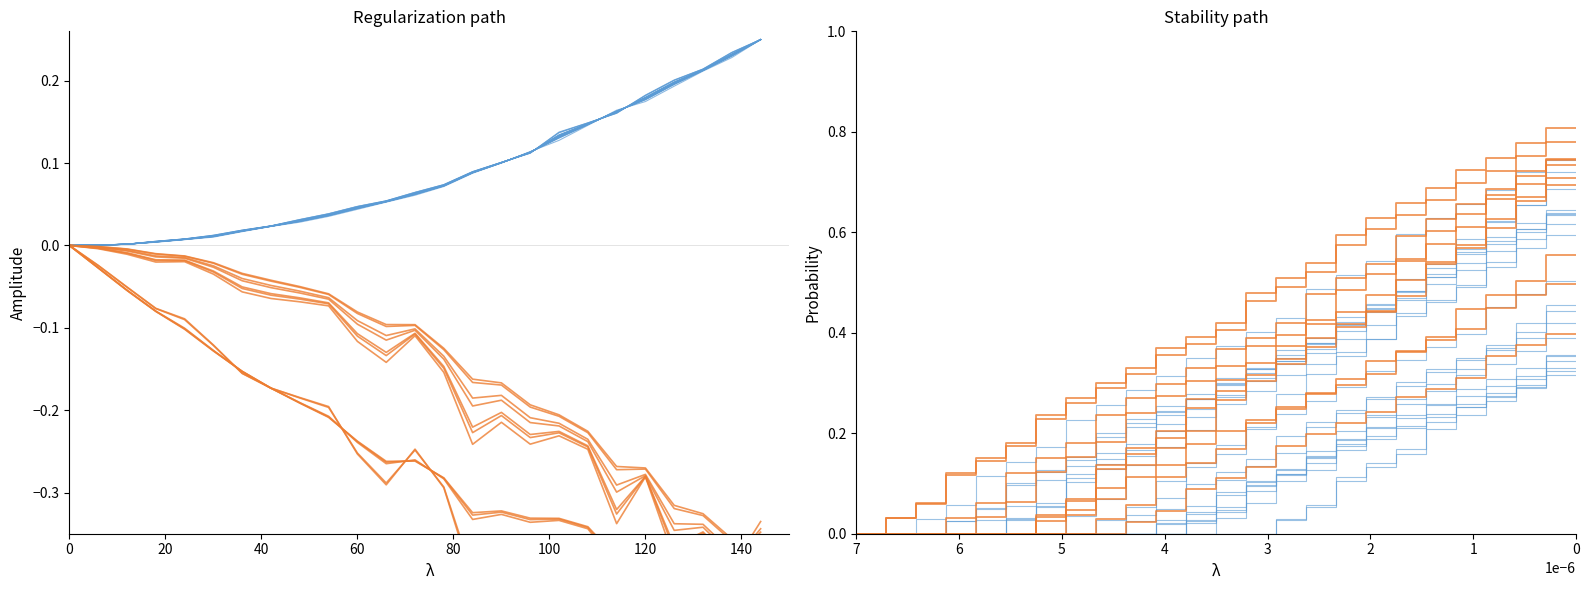

The value of blue_group at 19 is 0.3. True or false?

False